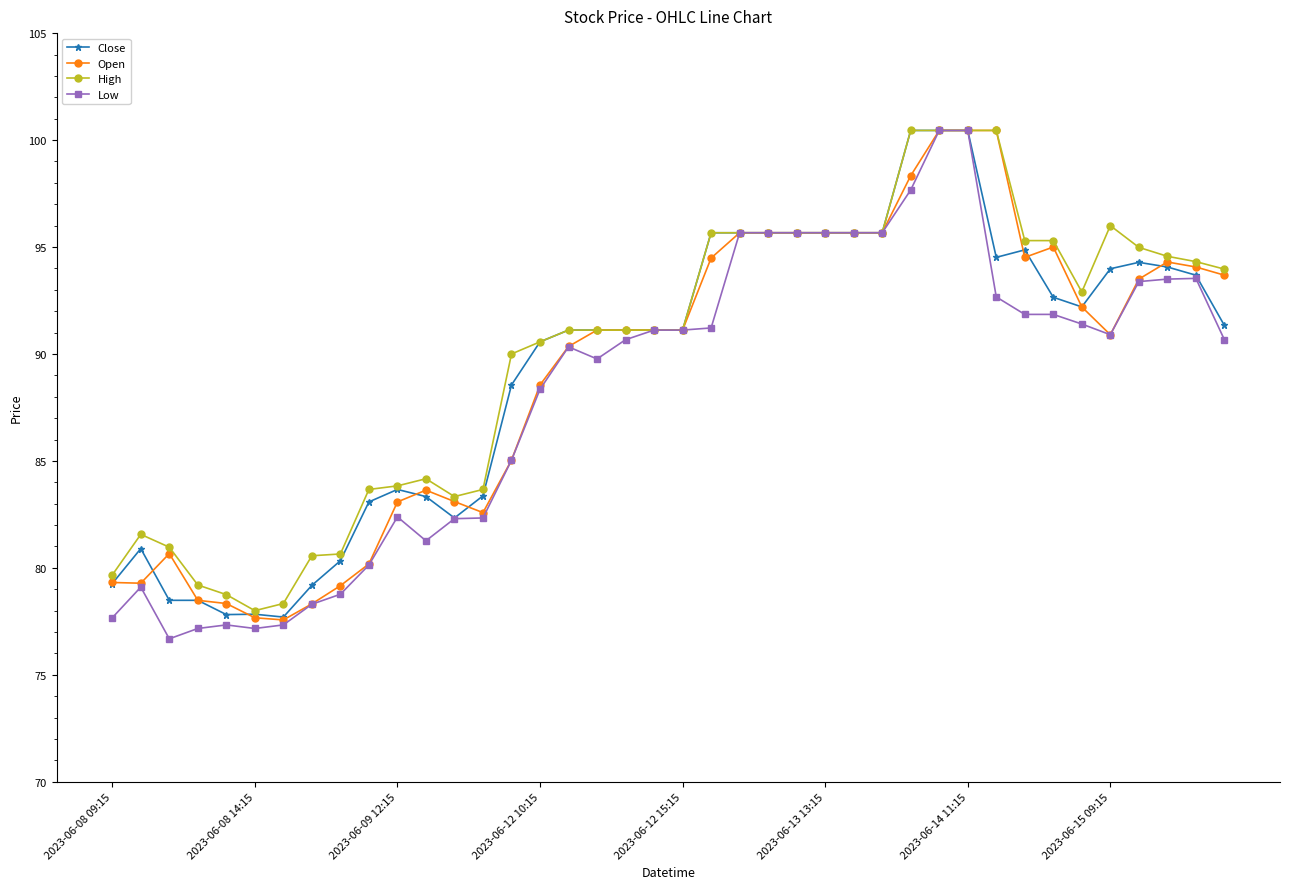

What is the value of the High point at the 7th from the left?

78.3